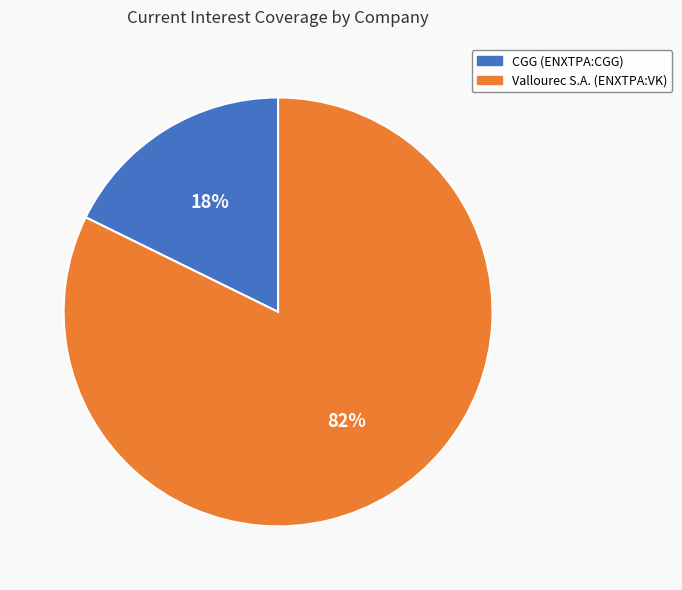

Approximately how many times larger is the value at Vallourec S.A. (ENXTPA:VK) compared to CGG (ENXTPA:CGG)?

4.6